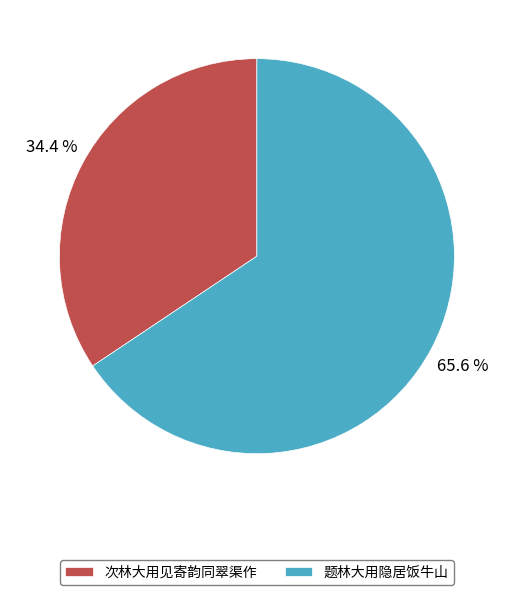

To the nearest percent, what is the average slice percentage?

50%